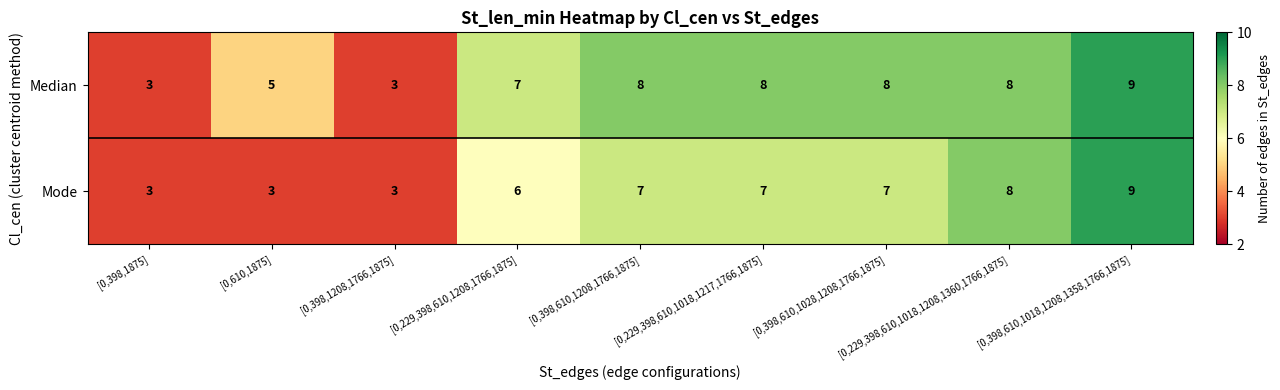

How many Median values are between 5 and 8?

6